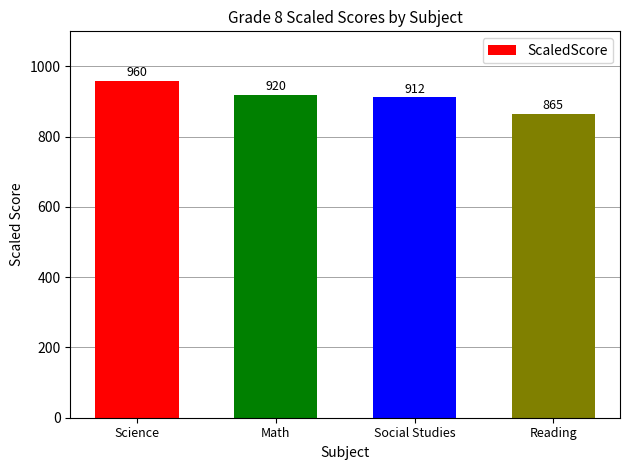

Approximately how many times larger is the value at Social Studies compared to Reading?

1.1